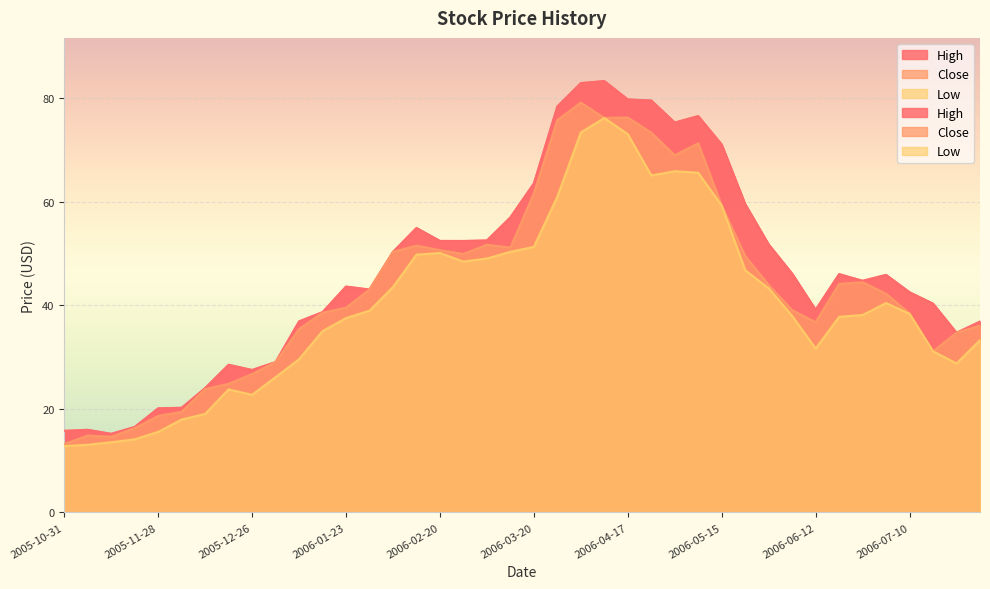

Read the Low value at 2006-04-24.

65.0